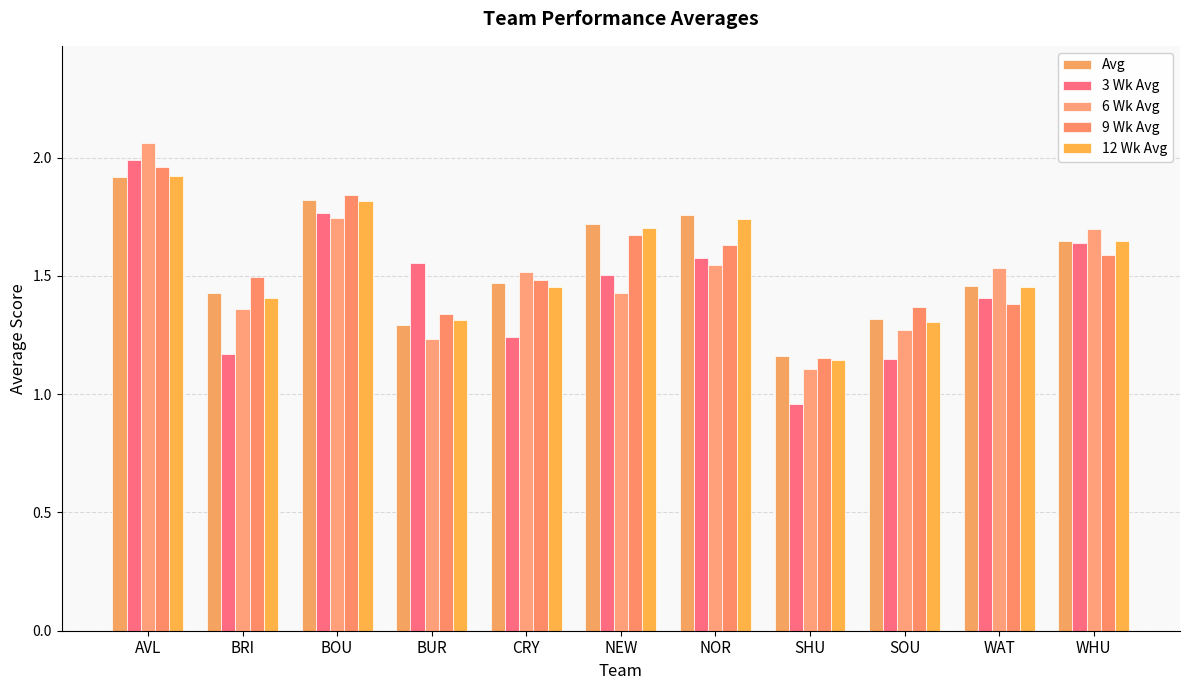

Rank the categories by 9 Wk Avg value from lowest to highest.

SHU, BUR, SOU, WAT, CRY, BRI, WHU, NOR, NEW, BOU, AVL